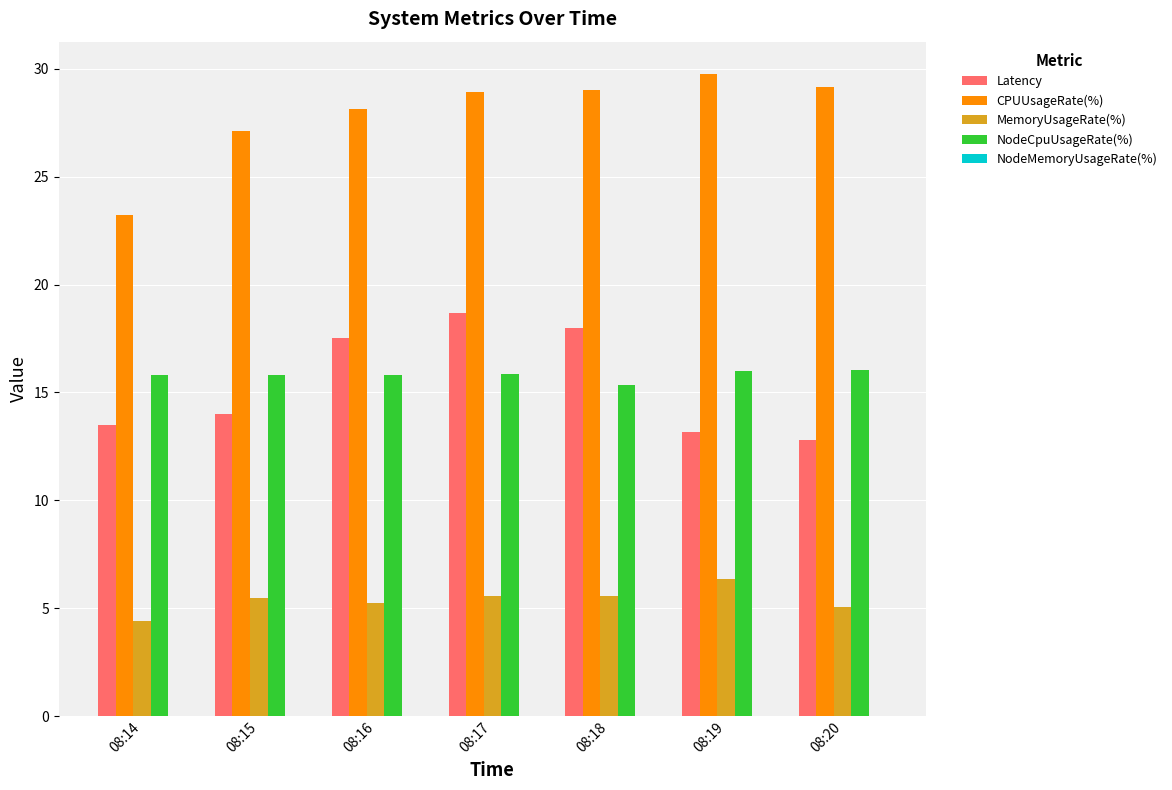

Are the bars grouped side by side (vs. stacked)?

Yes